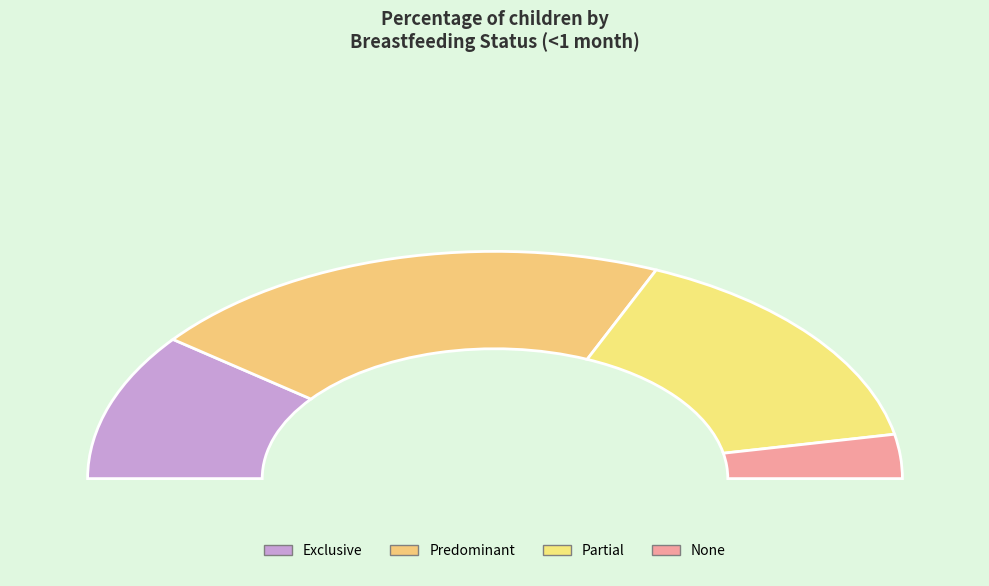

To the nearest percent, what portion does Predominant represent?

42%